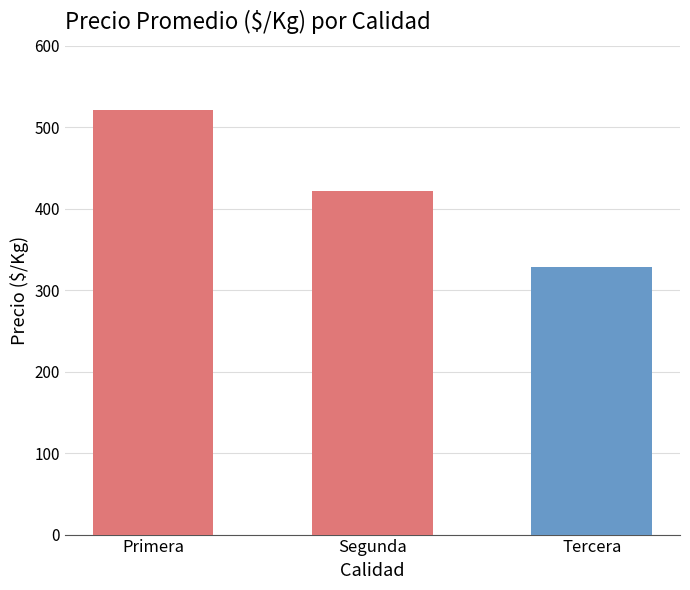

The chart shows a value of 422.0 at Segunda. True or false?

True